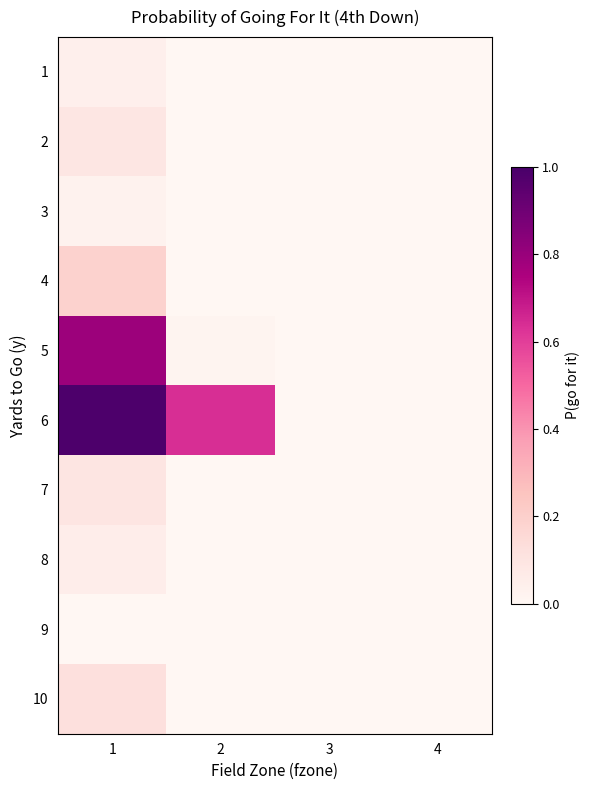

Reading left to right, extract all data points from this chart.

1: 1=0.0	2=0.0	3=0.0	4=0.0
2: 1=0.1	2=0.0	3=0.0	4=0.0
3: 1=0.0	2=0.0	3=0.0	4=0.0
4: 1=0.2	2=0.0	3=0.0	4=0.0
5: 1=0.8	2=0.0	3=0.0	4=0.0
6: 1=1.0	2=0.6	3=0.0	4=0.0
7: 1=0.1	2=0.0	3=0.0	4=0.0
8: 1=0.1	2=0.0	3=0.0	4=0.0
9: 1=0.0	2=0.0	3=0.0	4=0.0
10: 1=0.1	2=0.0	3=0.0	4=0.0